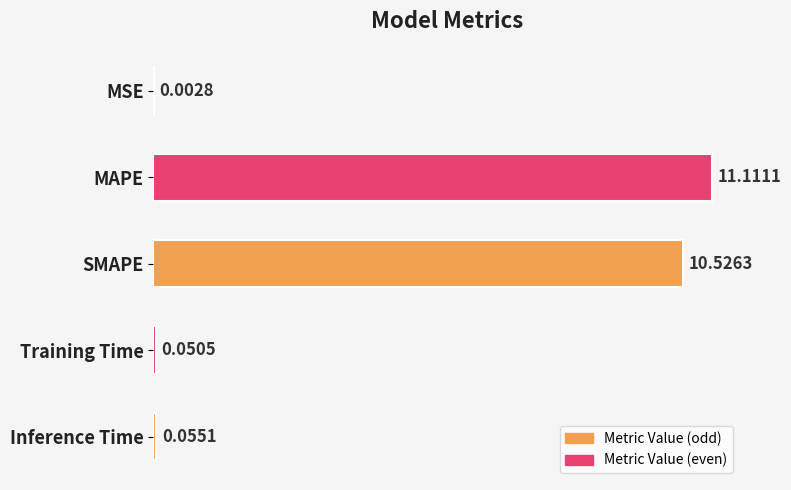

What is the sum of all values?

21.7